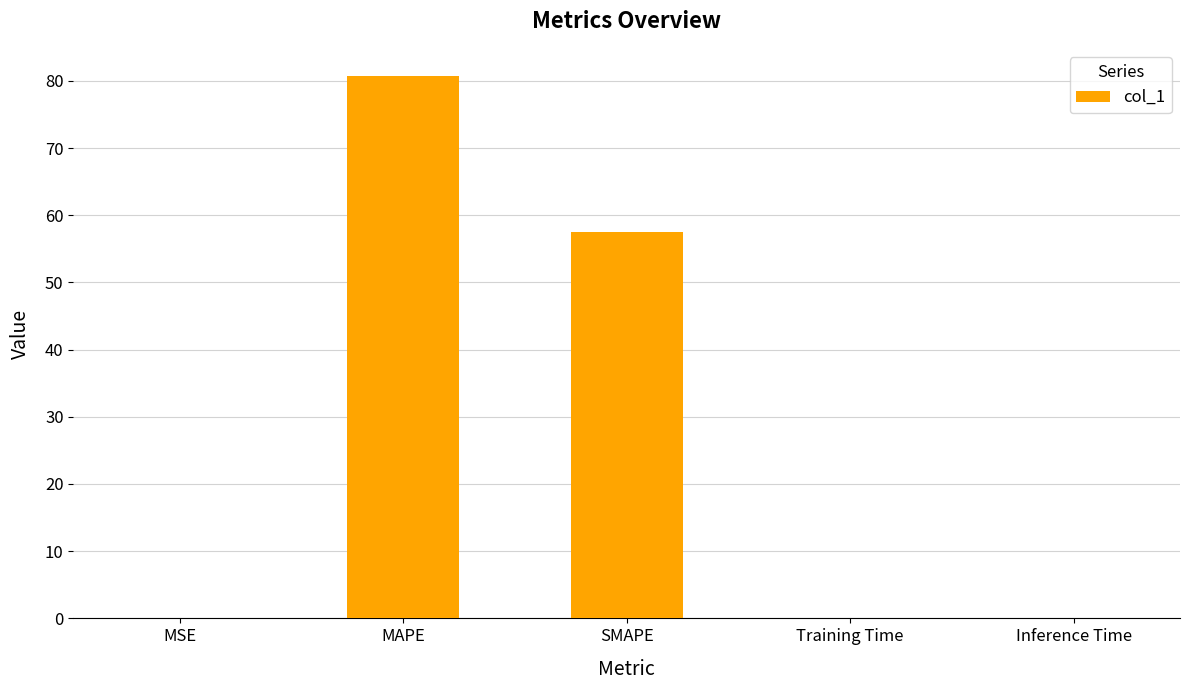

Read the value at Training Time.

0.1